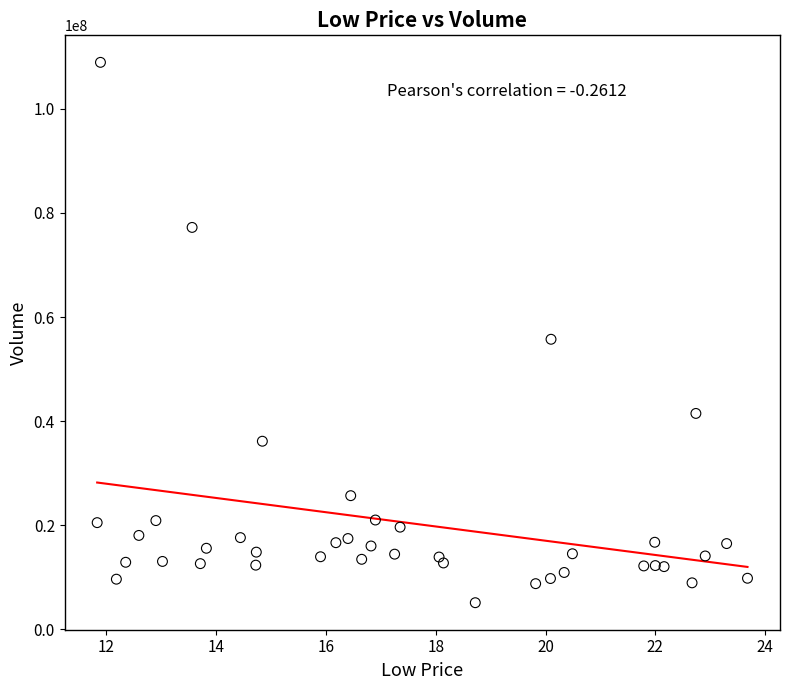

What Y value in the scatter plot is closest to 57017450?

55721800